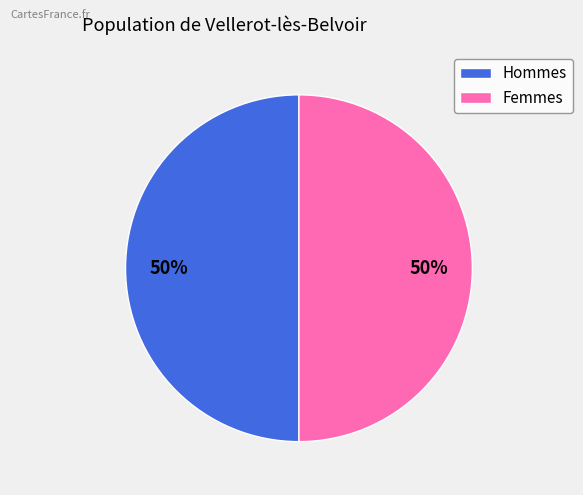

Do Femmes and Hommes together represent more than half of the pie?

Yes